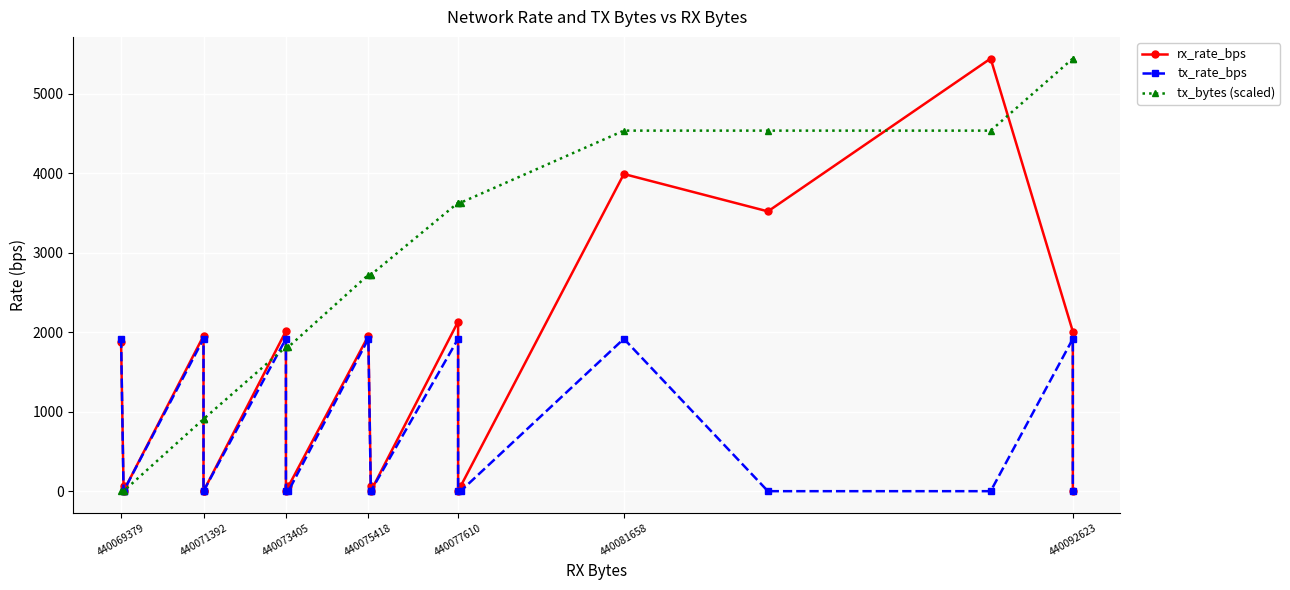

How many positive values does the tx_rate_bps series have?

7